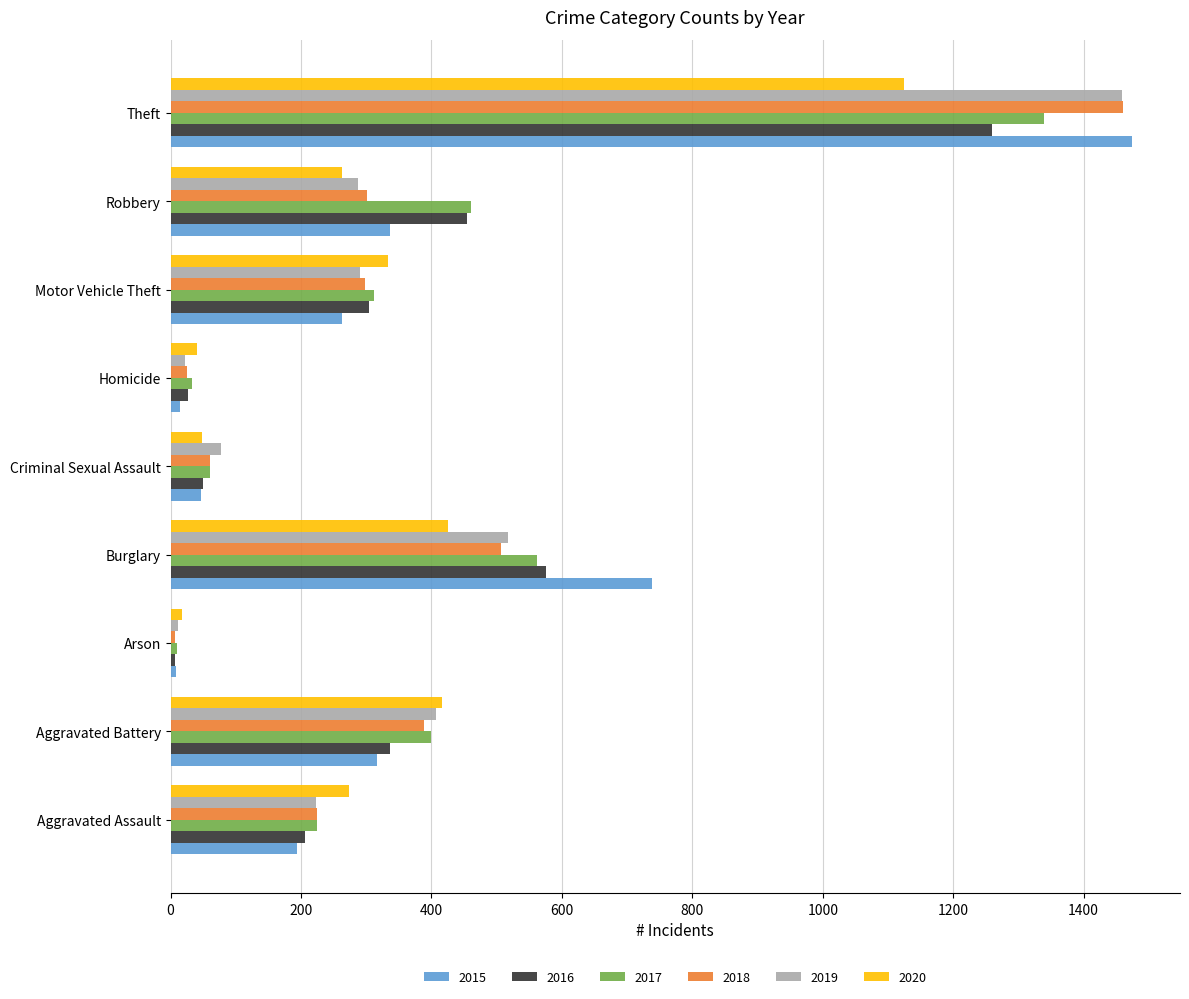

How many series are shown in this chart?

6